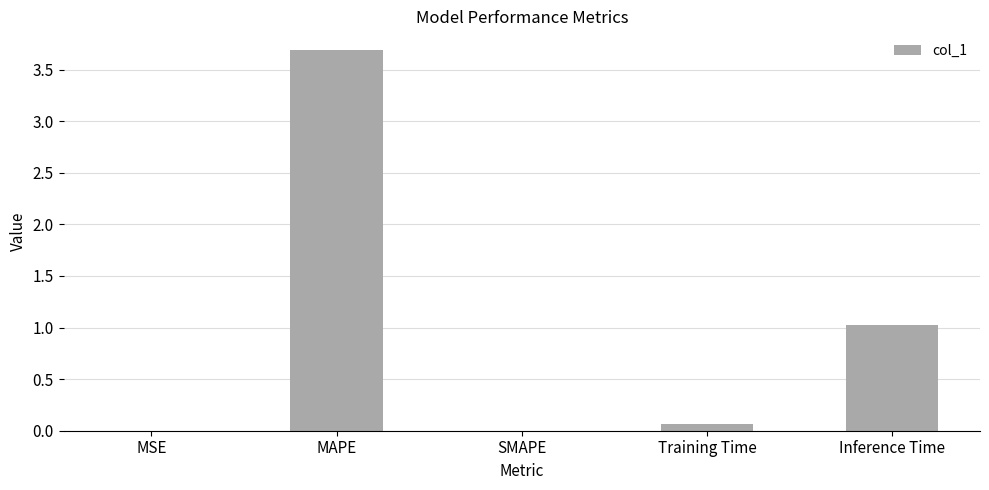

Between MAPE and Training Time, which is larger?

MAPE